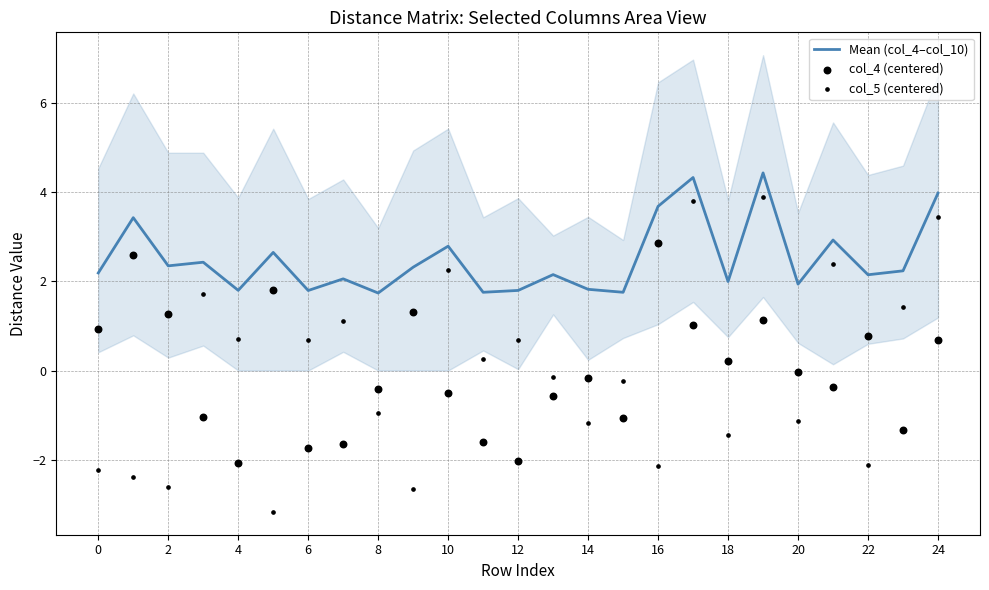

Is the value of col_4 (centered) at 15 greater than the value of col_5 (centered) at 15?

No